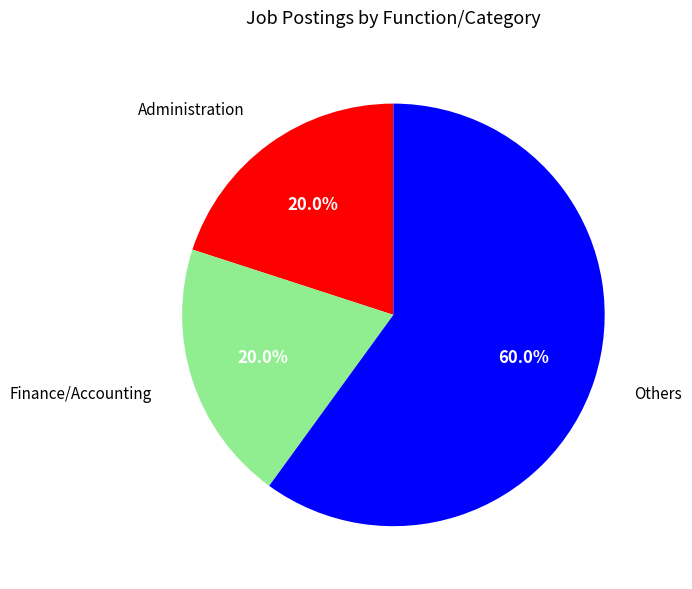

Is there a majority slice in this chart?

Yes